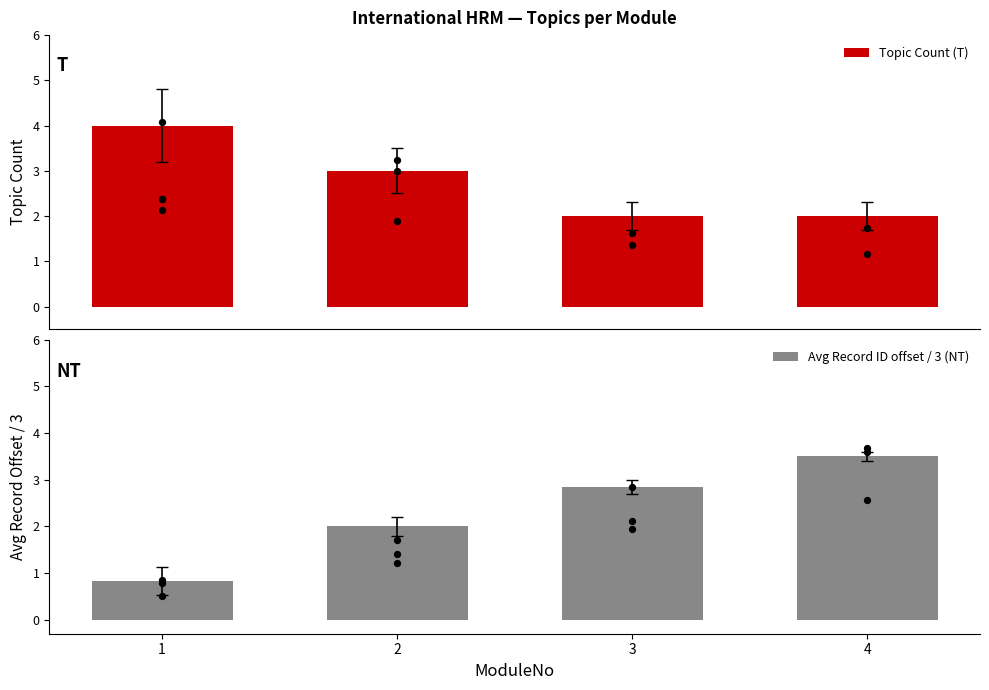

At how many categories does at least one series exceed 1?

4